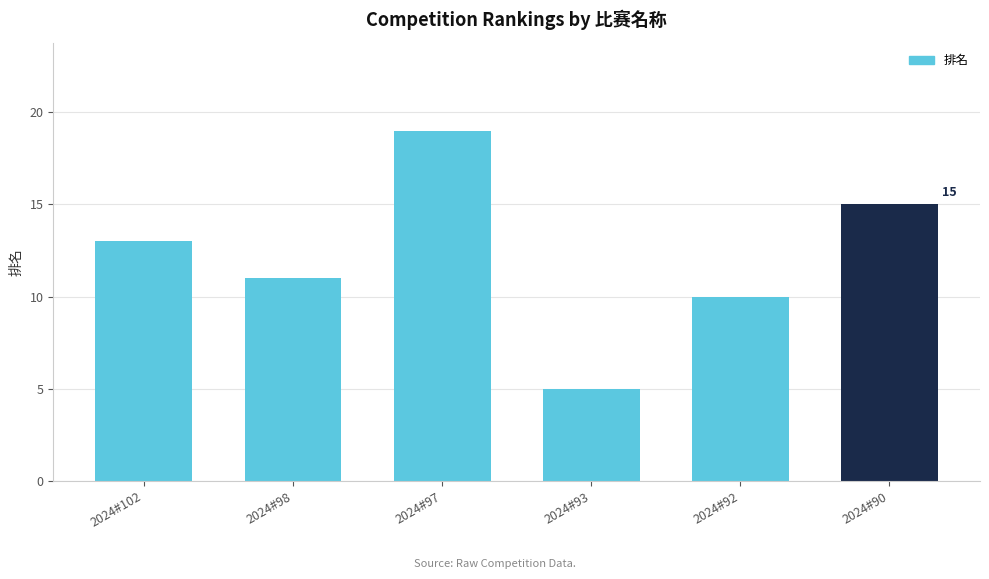

Is it true that the value at 2024#102 is 5?

False